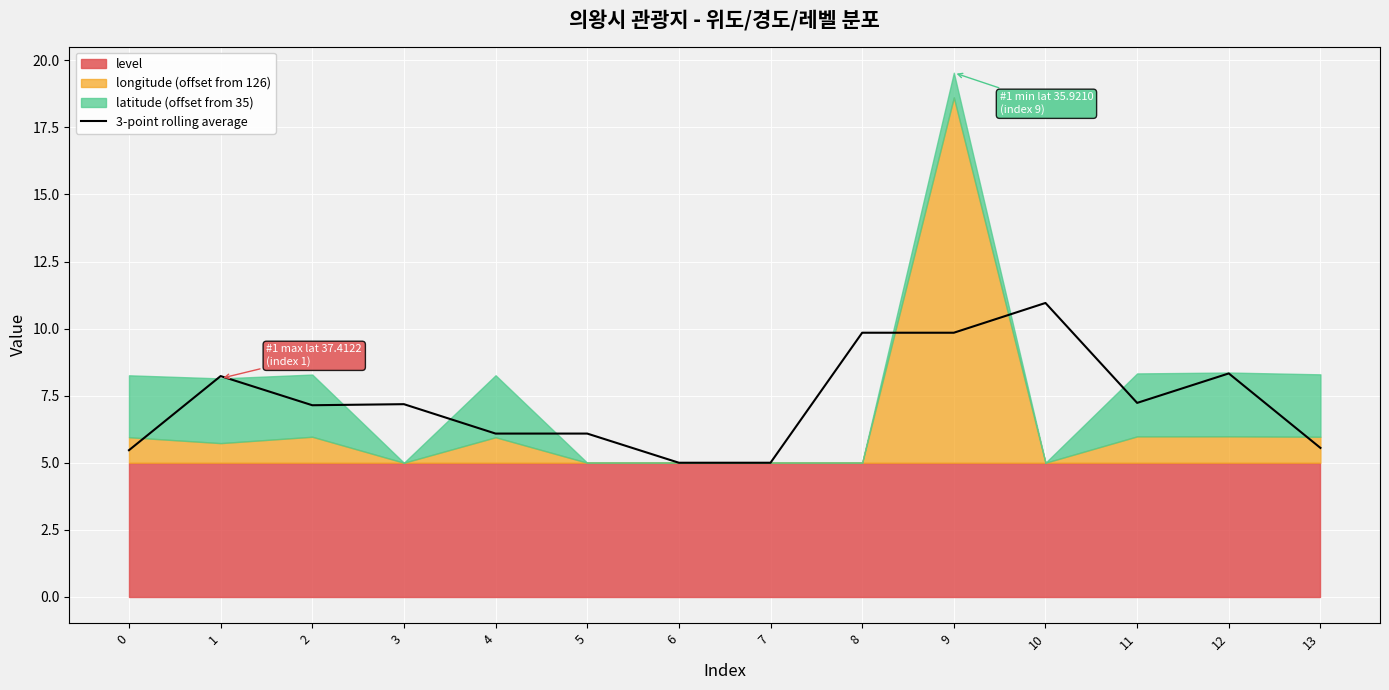

Reading right to left, extract all data points from this chart.

13=5.6	12=8.3	11=7.2	10=11.0	9=9.8	8=9.8	7=5.0	6=5.0	5=6.1	4=6.1	3=7.2	2=7.1	1=8.2	0=5.5